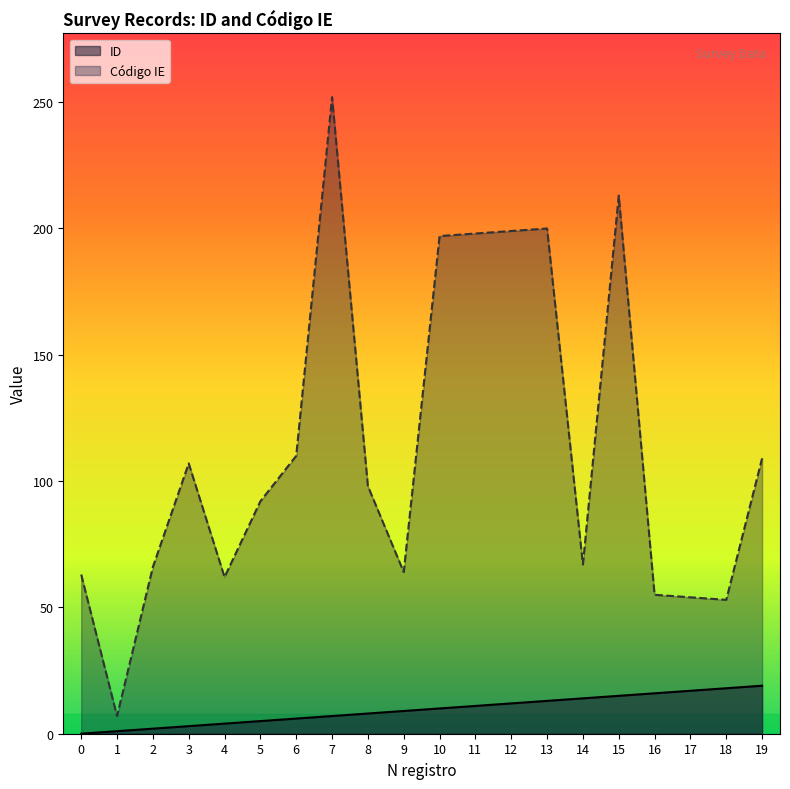

What is the total value across all series at 19?

128